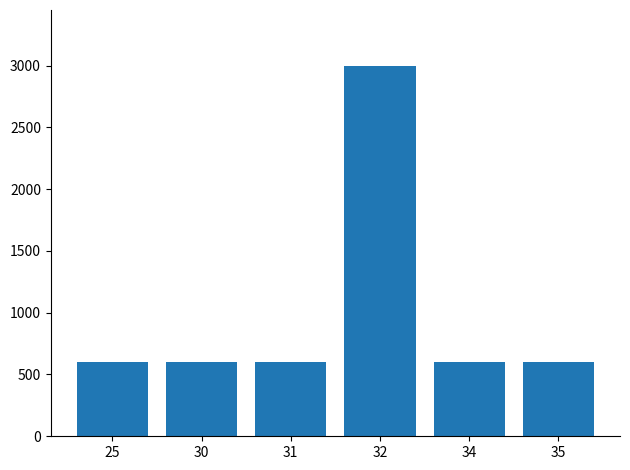

What is the value of the 3rd bar from the left?

600